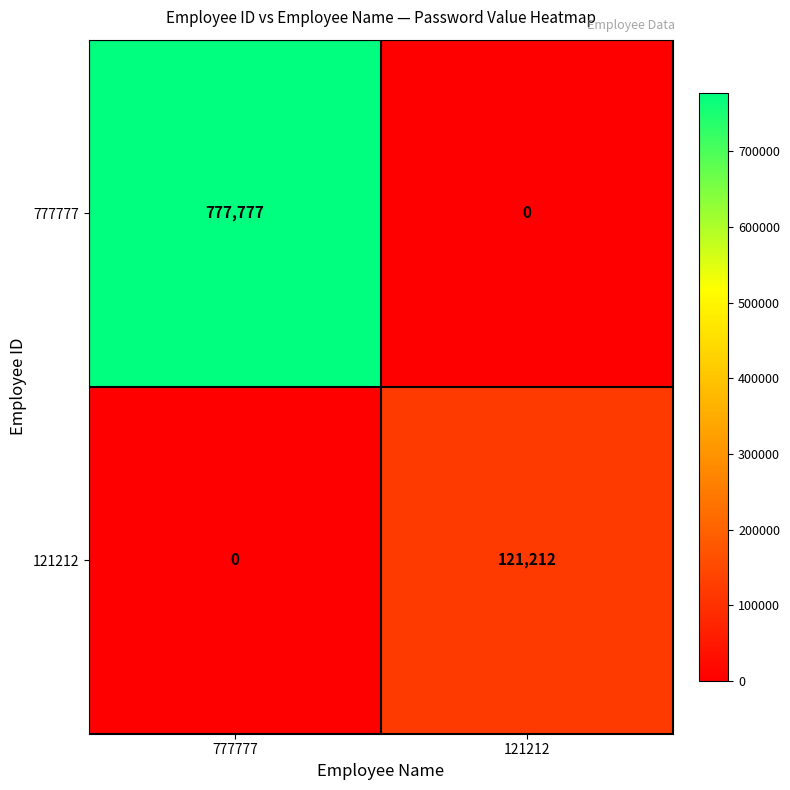

Which series has the largest total across all categories?

777777